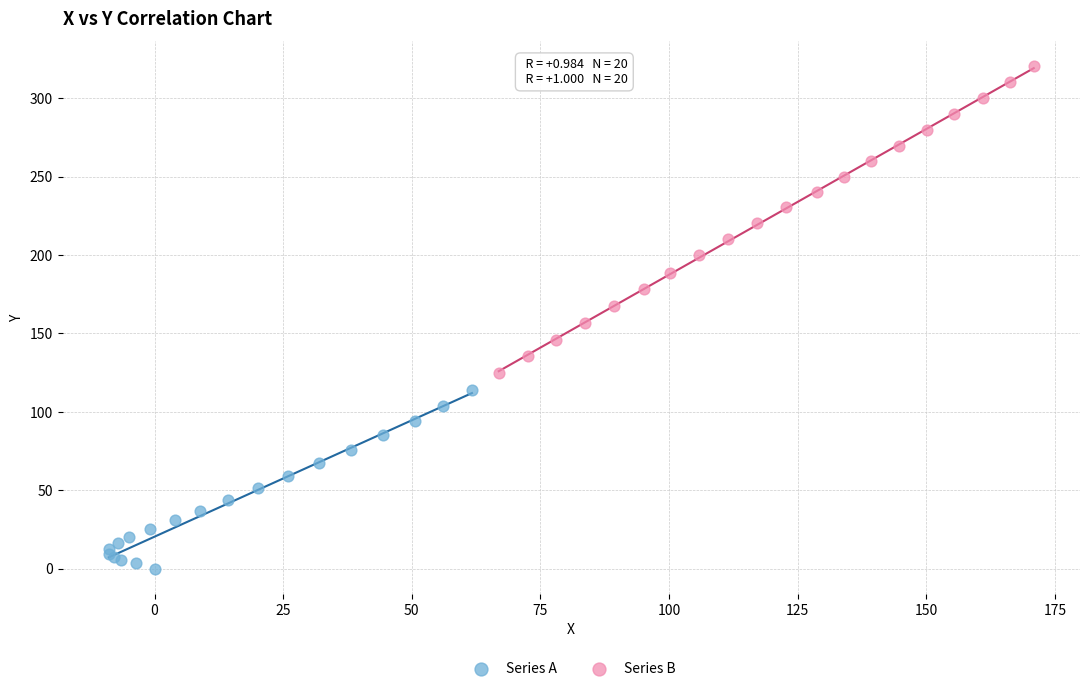

Which series contains the lowest Y value?

Series A